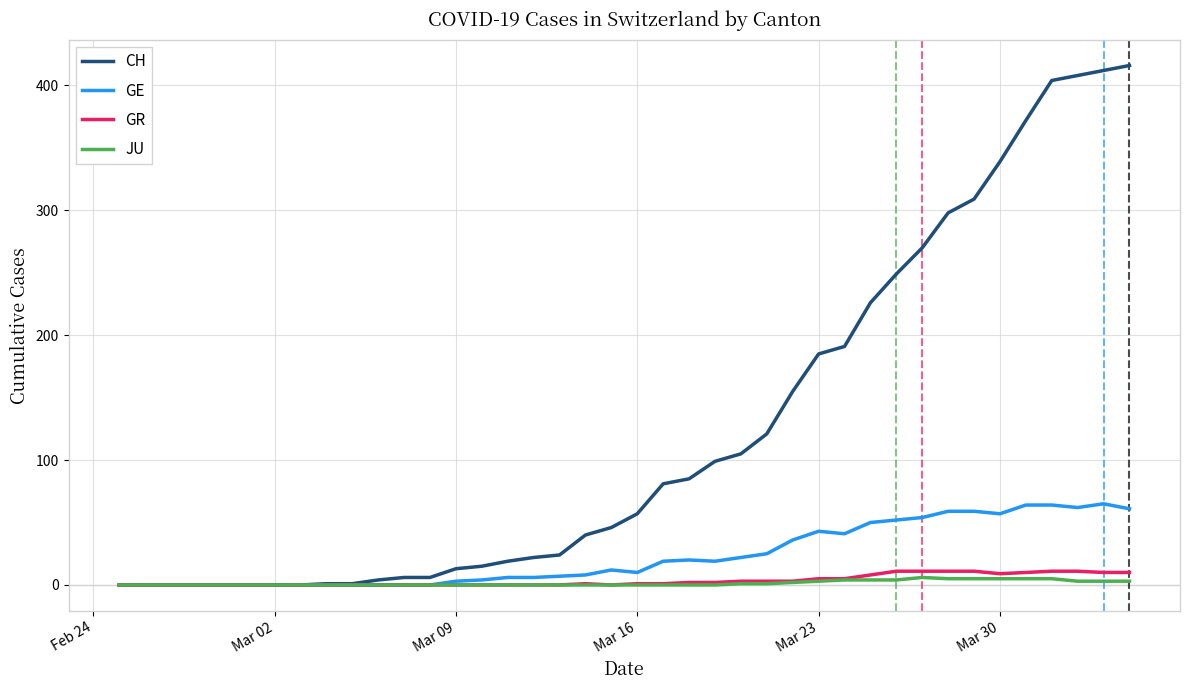

Which series has the widest spread of values?

CH